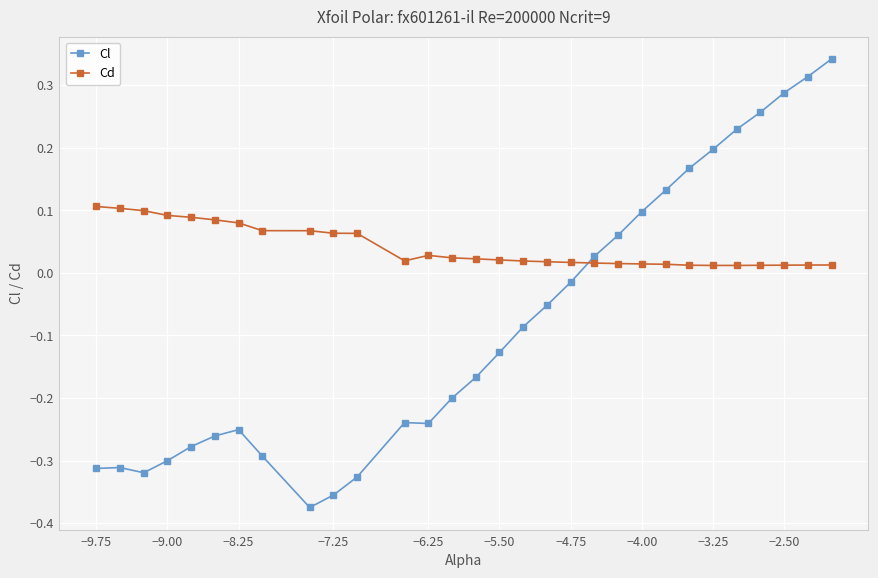

How many intersections are there between Cl and Cd?

1